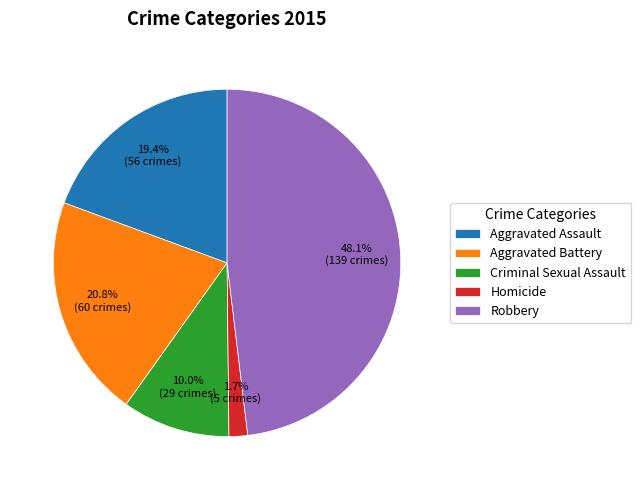

Approximately how many times larger is the value at Aggravated Assault compared to Aggravated Battery?

0.9